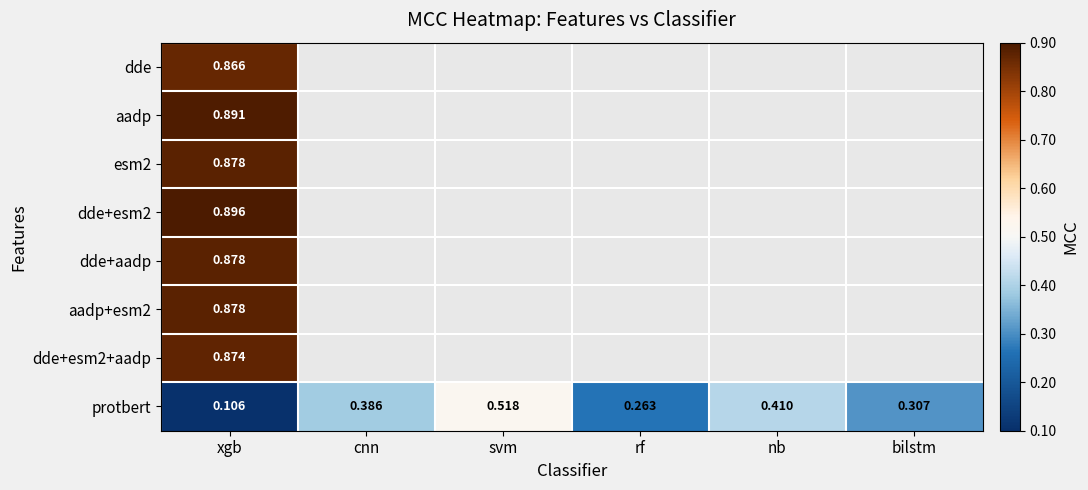

How many data points does each series have?

6